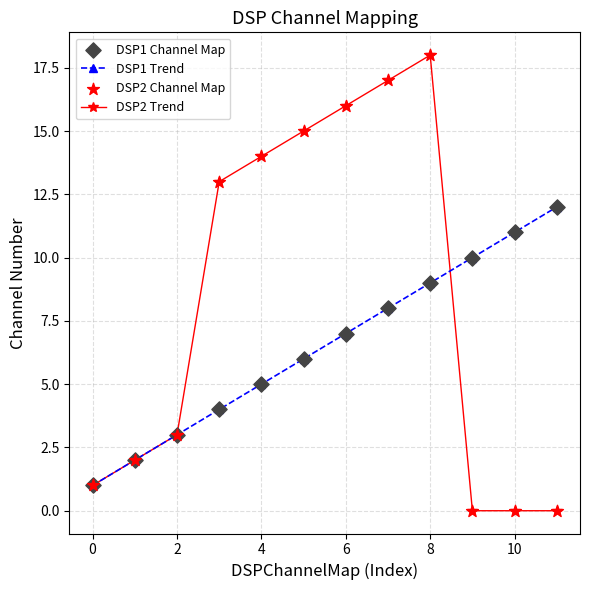

Which series has the widest spread of values?

DSP2 Trend